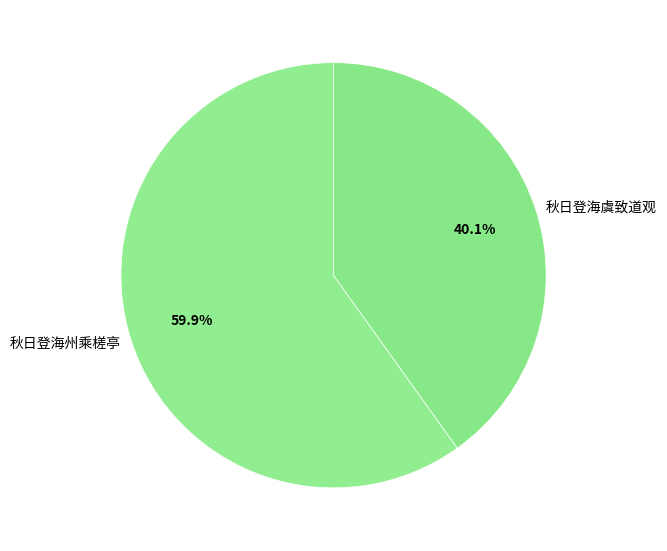

Which has a higher value, 秋日登海虞致道观 or 秋日登海州乘槎亭?

秋日登海州乘槎亭